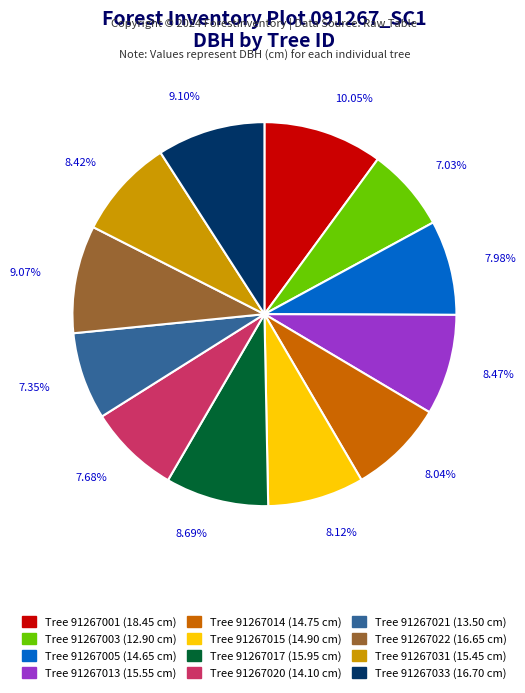

Is there a majority slice in this chart?

No